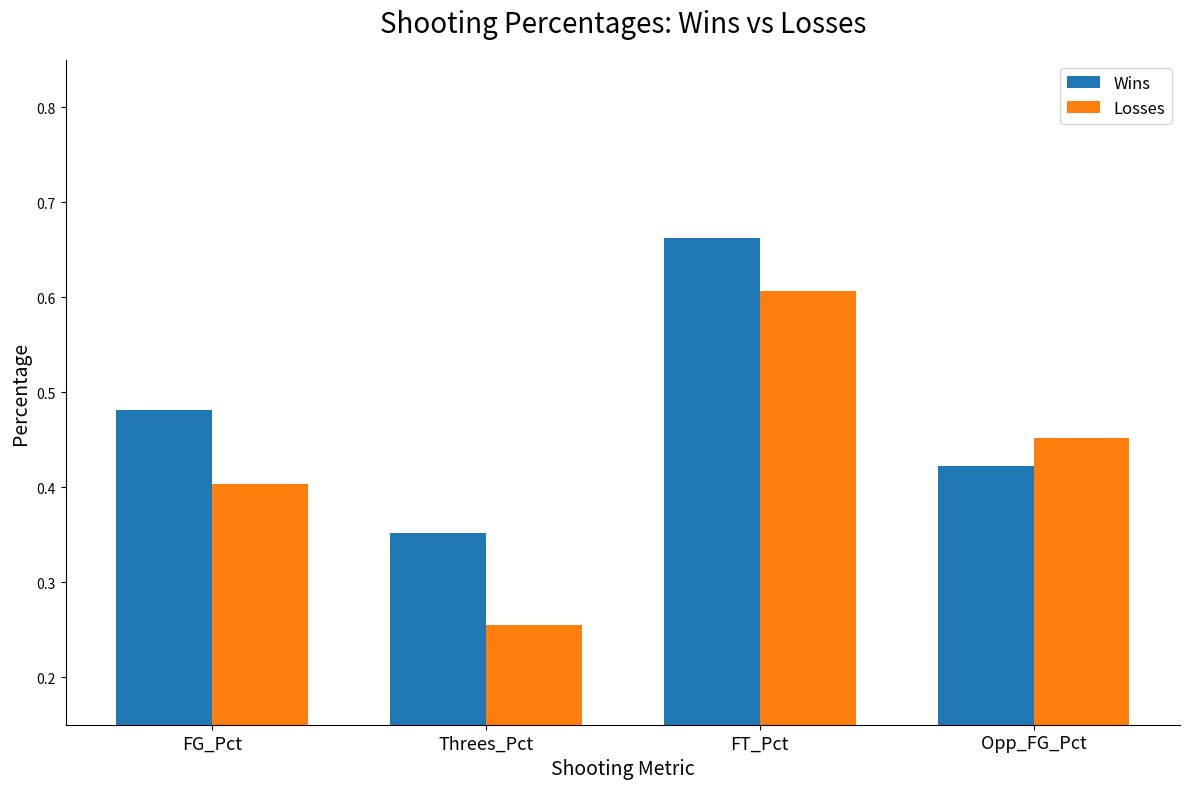

Which series has the widest spread of values?

Losses